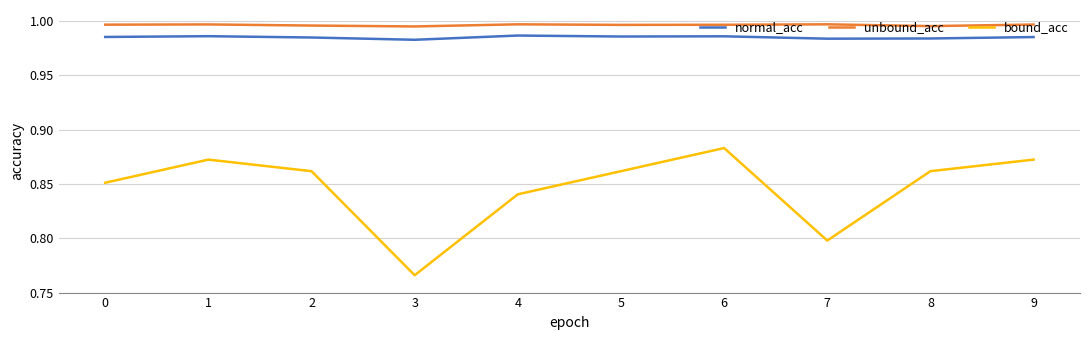

True or false: normal_acc and bound_acc cross at least once.

False